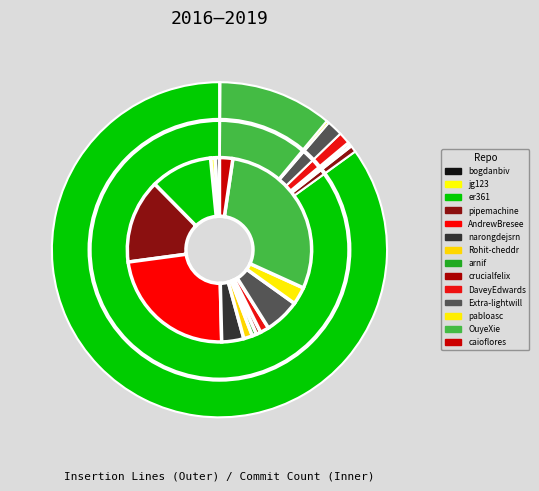

To the nearest percent, what is the difference between the largest and smallest slice percentages?

85%